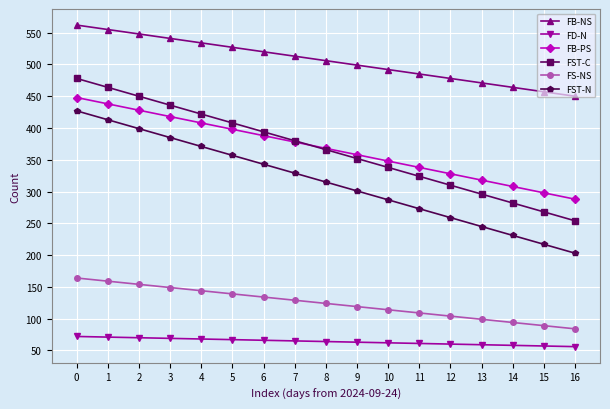

What are all the series names shown in the legend?

FB-NS, FD-N, FB-PS, FST-C, FS-NS, FST-N